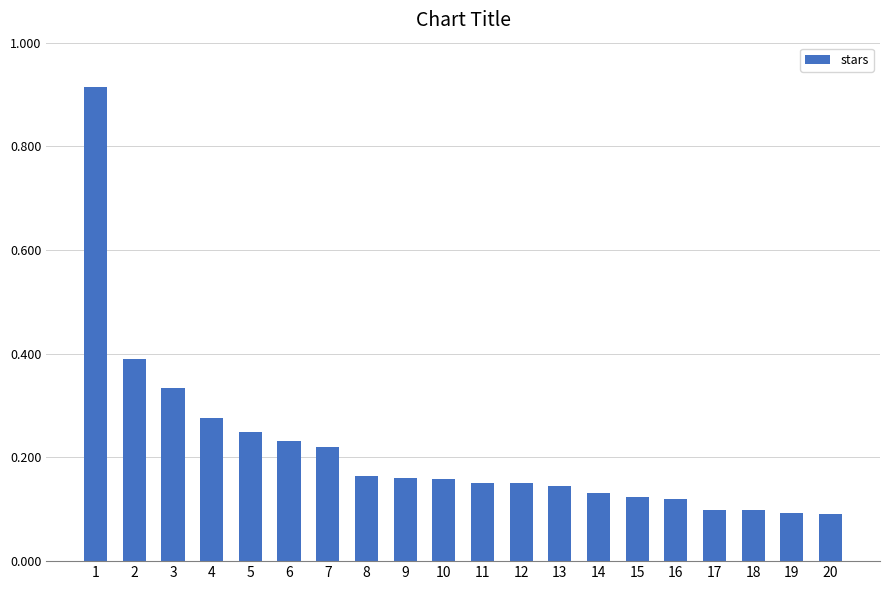

Rank the categories by value from lowest to highest.

20, 19, 18, 17, 16, 15, 14, 13, 11, 12, 10, 9, 8, 7, 6, 5, 4, 3, 2, 1